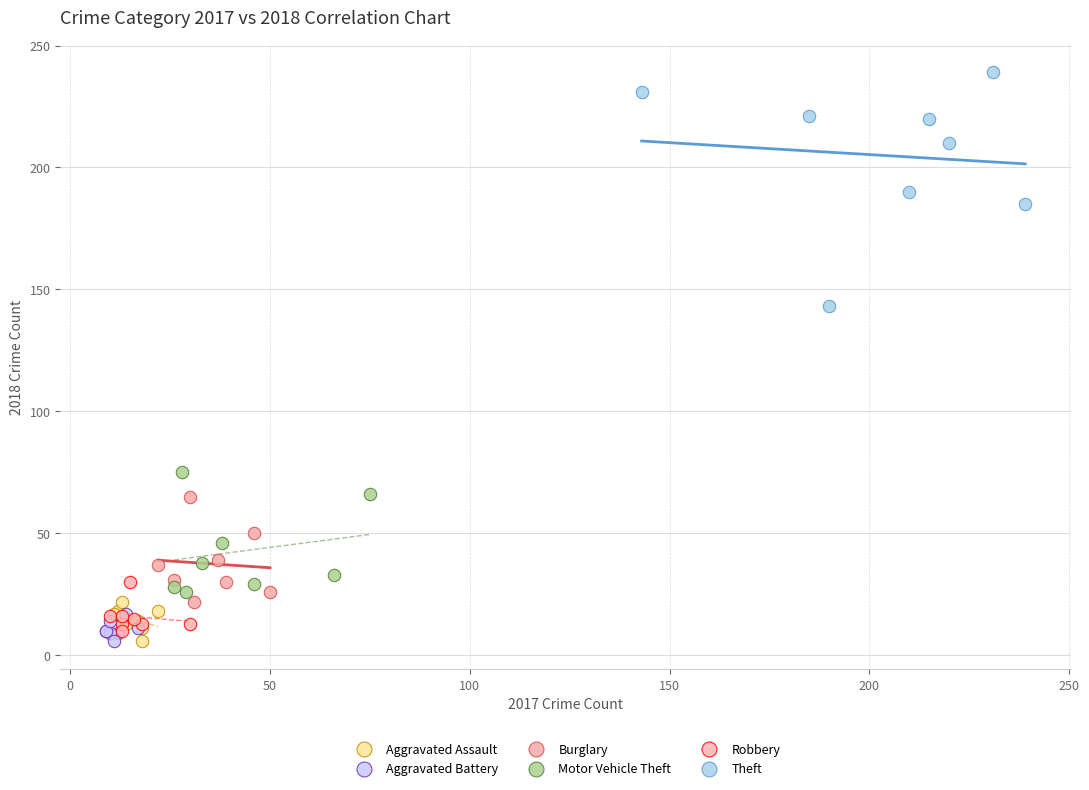

Which series has the widest spread of Y values?

Theft